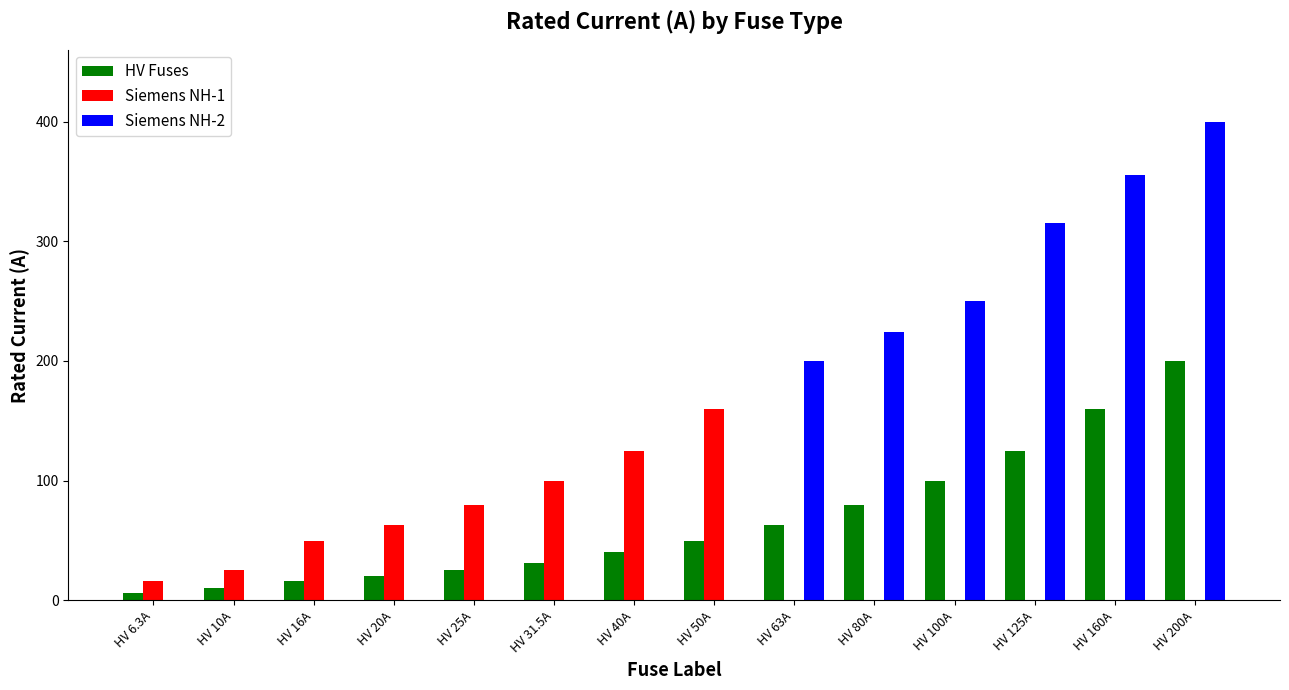

Is the value of Siemens NH-2 at HV 25A greater than the value of HV Fuses at HV 100A?

No